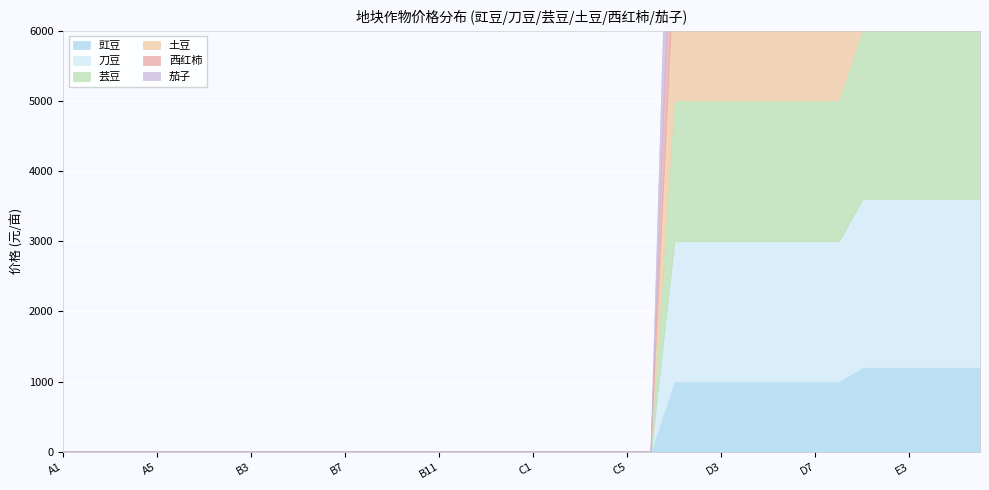

What is the label of the 3rd point from the left?

A3